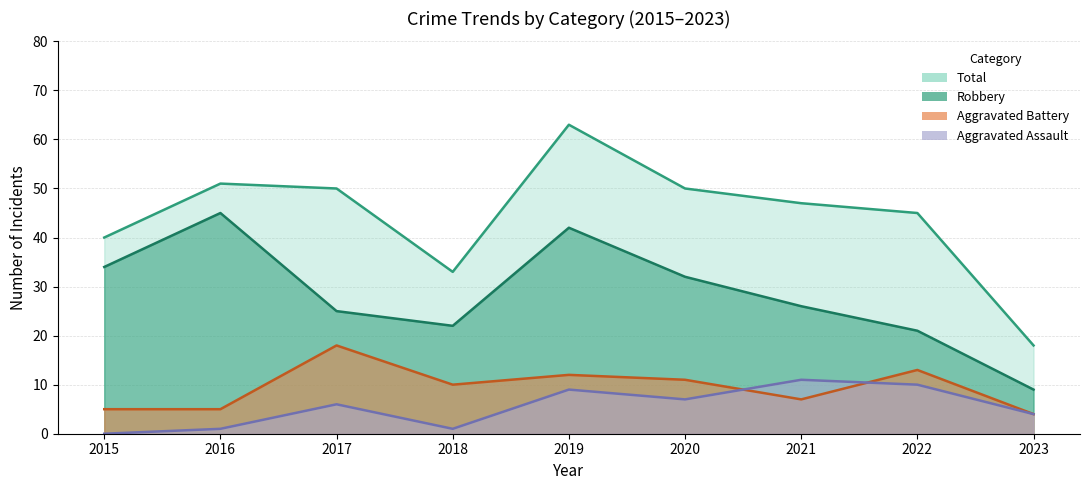

Does the chart have visible grid lines?

Yes